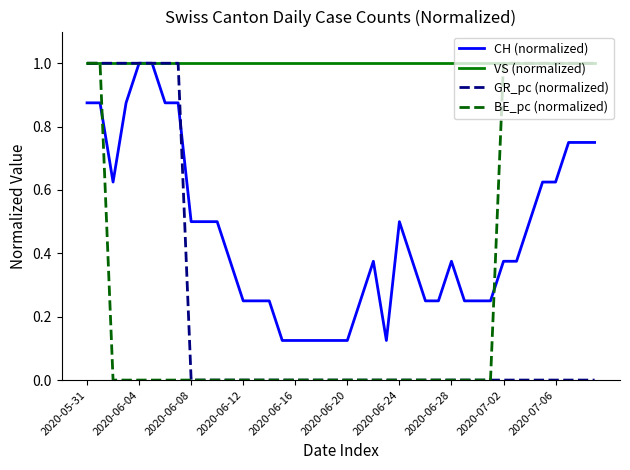

What is the average value of the CH (normalized) series?

0.5